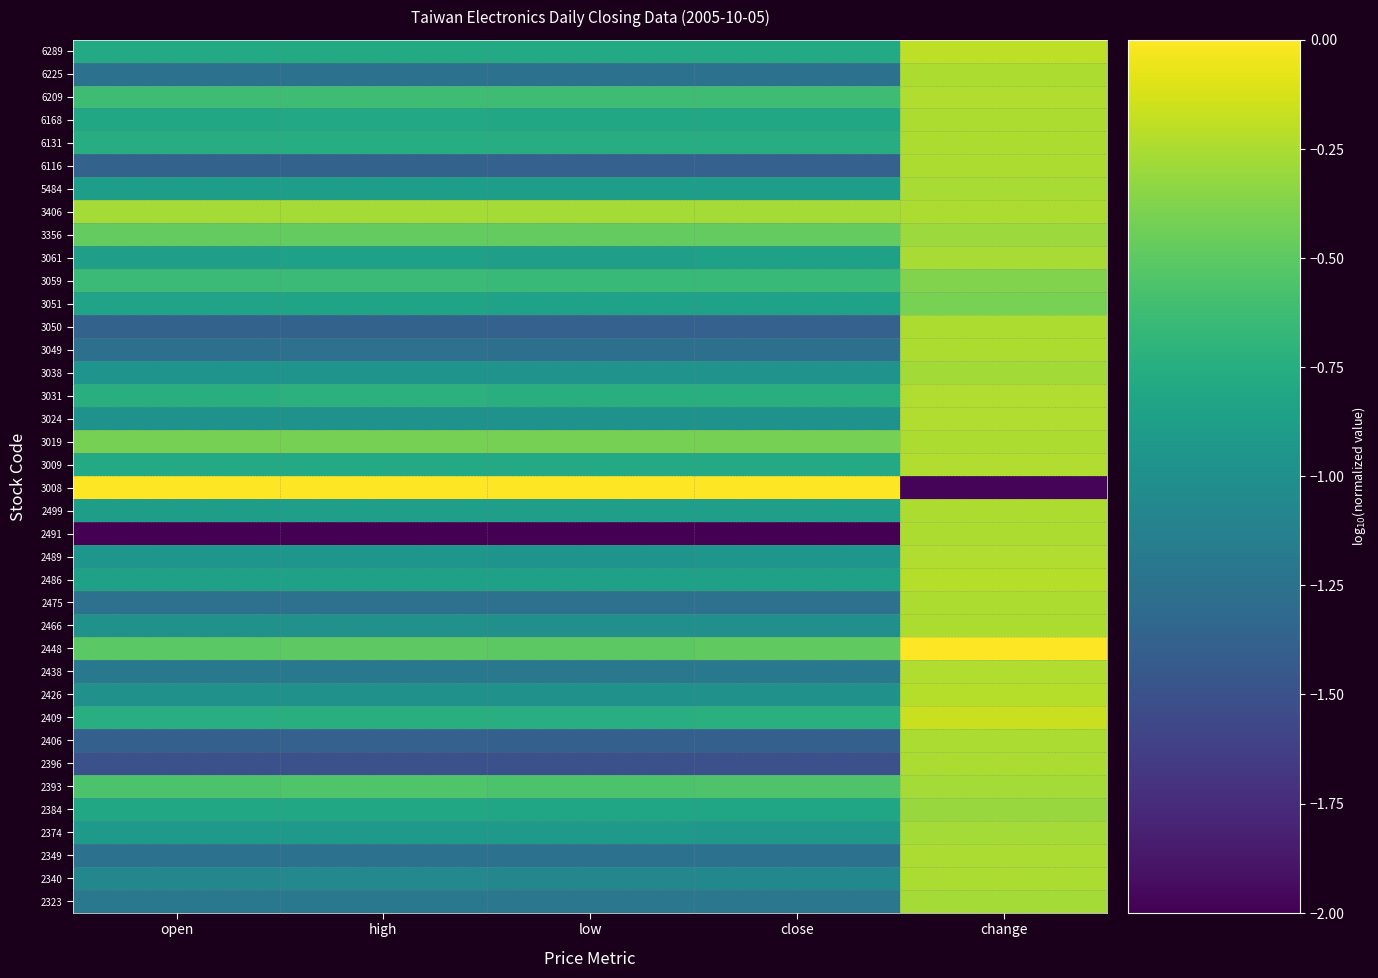

What is the total value across all series at open?

20.4